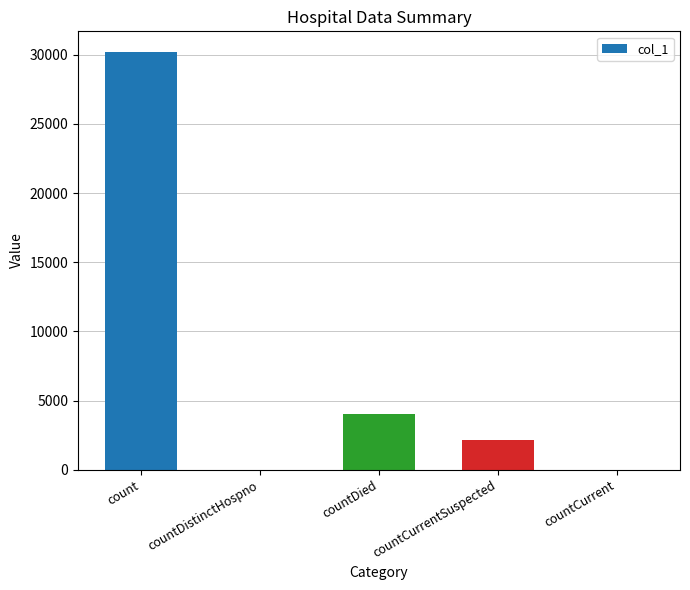

At which category does the chart reach its peak across all series?

count